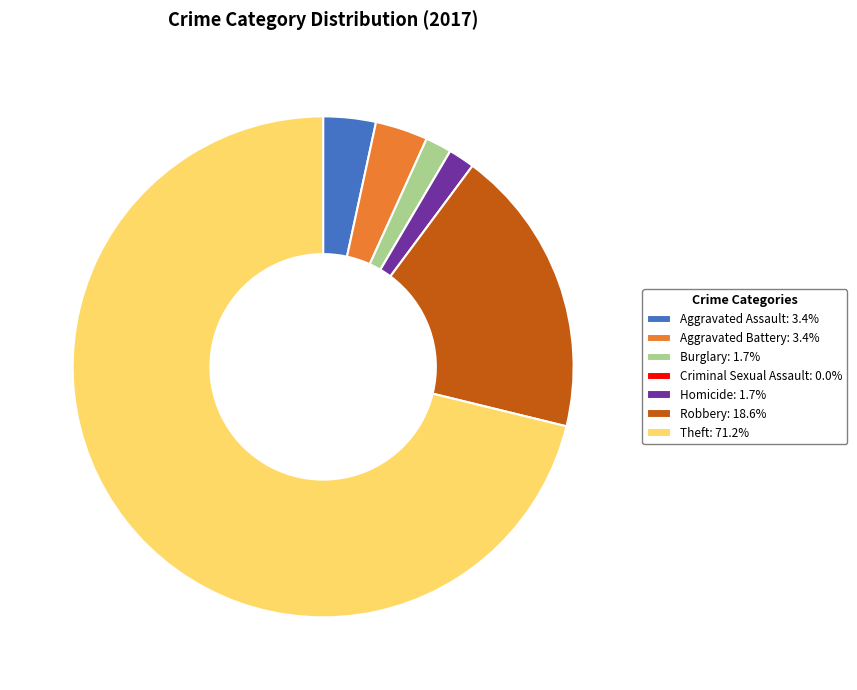

The Homicide slice represents 2% of the pie. True or false?

True